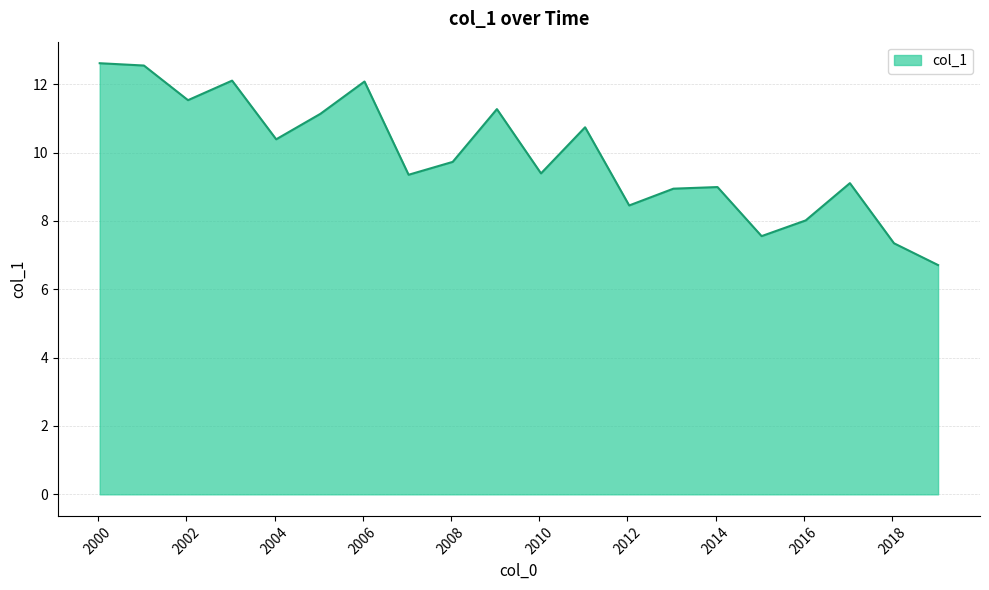

What is the sum of all values?

198.0